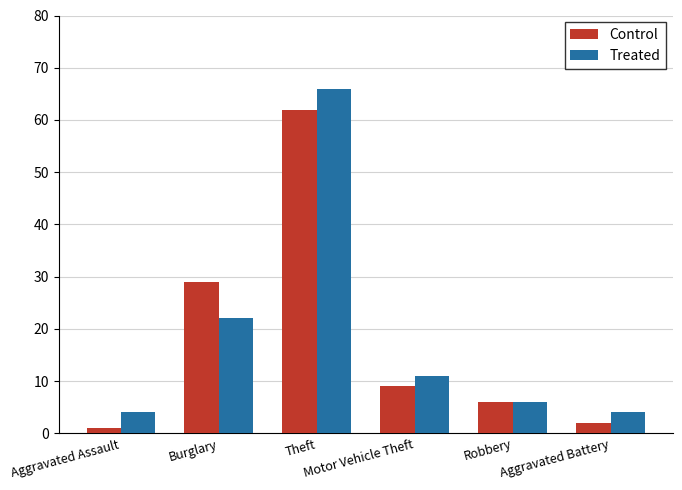

How many bars are there in each group?

2